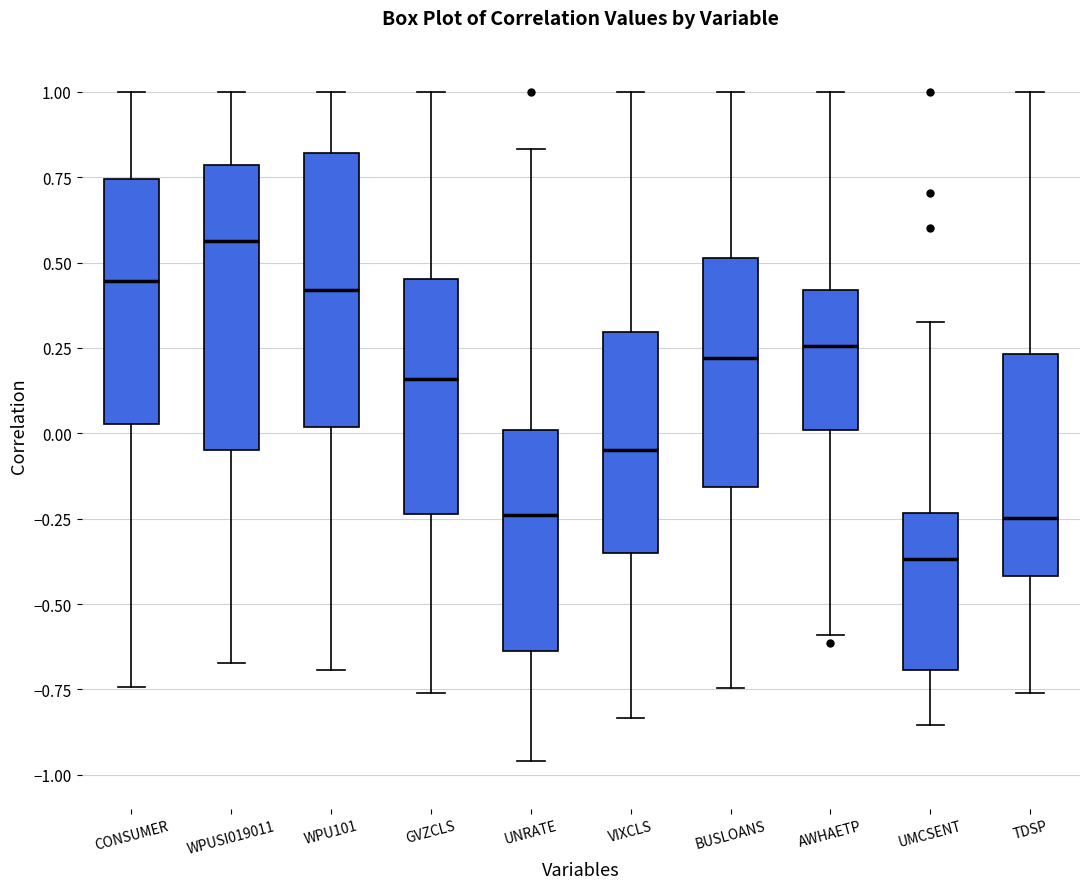

Which box has the lowest median line?

UMCSENT